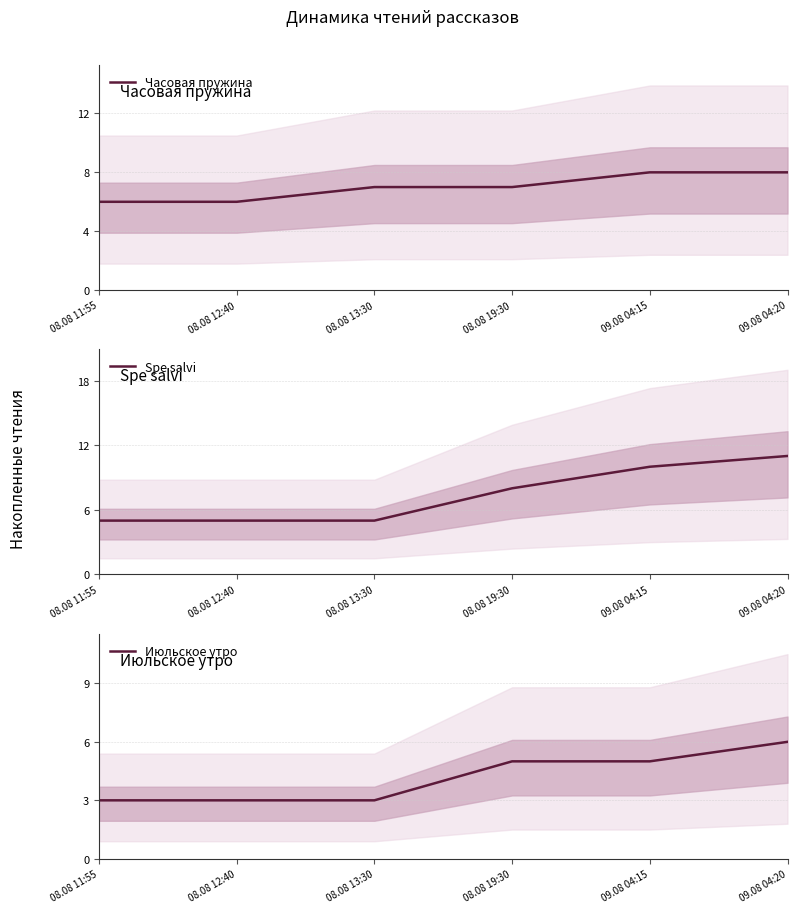

The value of Часовая пружина at 08.08 13:30 is 2. True or false?

False